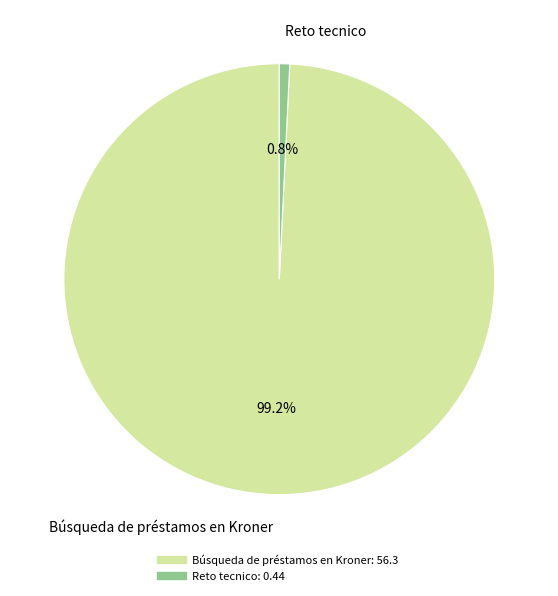

Is there any slice that represents more than half of the pie?

Yes